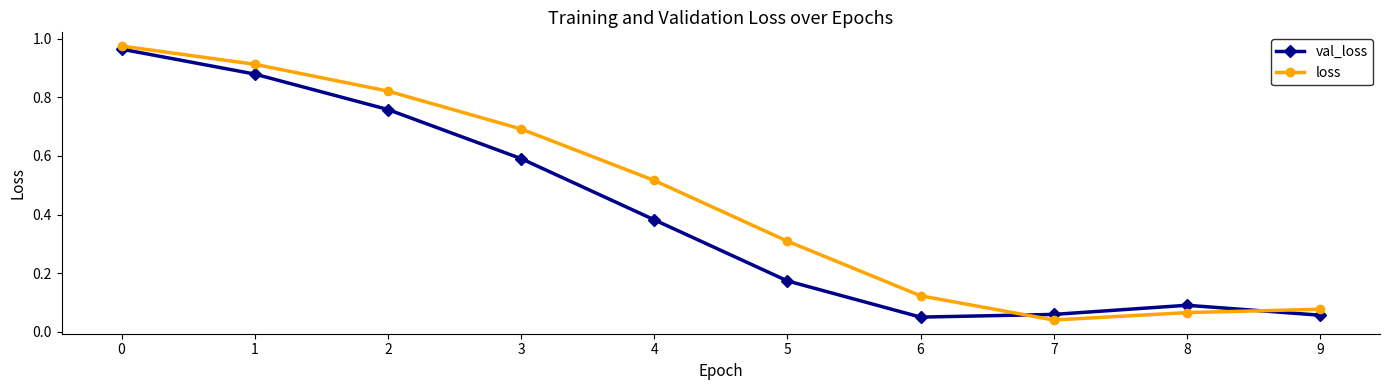

Which series has the largest total across all categories?

loss